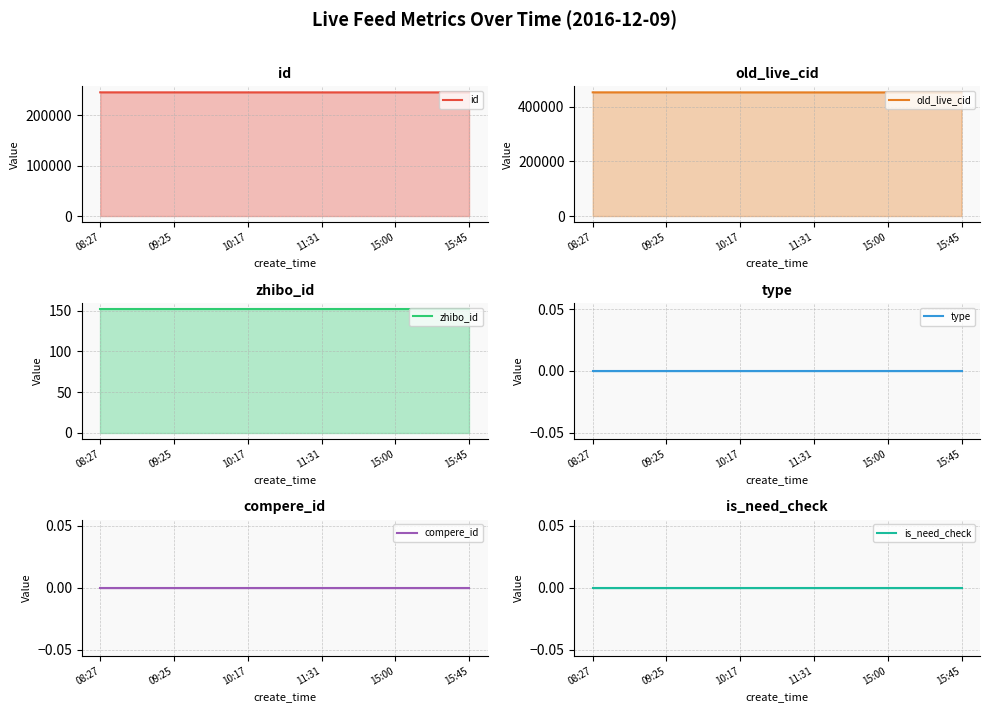

The value of id at 15:45 is 244785. True or false?

True